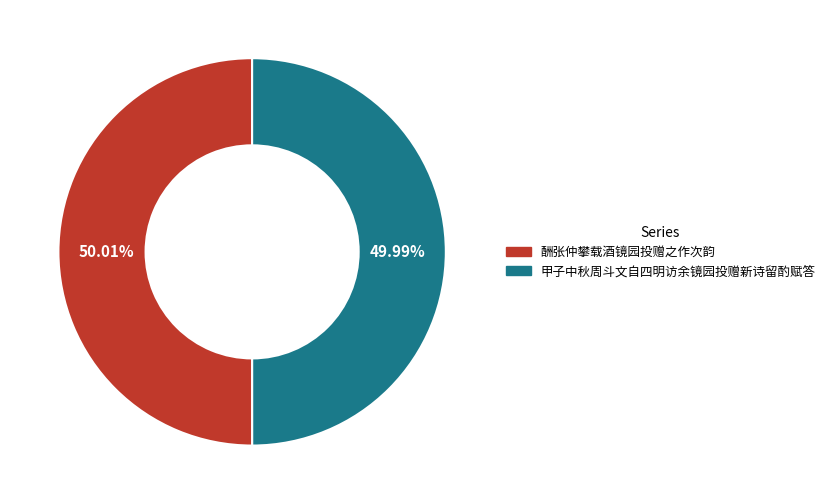

To the nearest percent, what portion does 酬张仲攀载酒镜园投赠之作次韵 represent?

50%